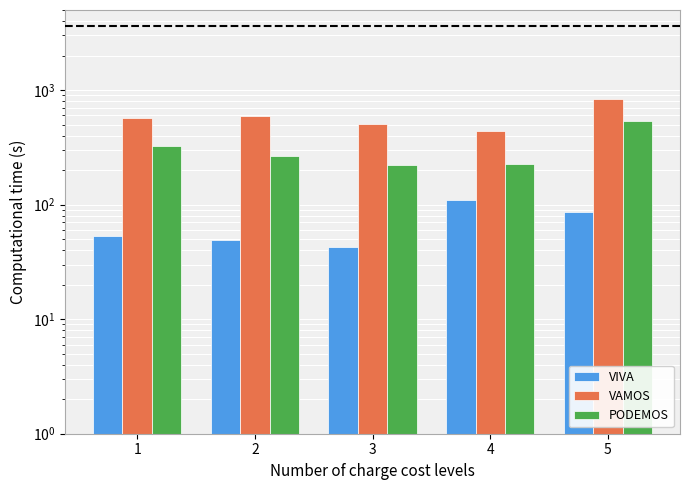

What is the highest value of the PODEMOS series?

536